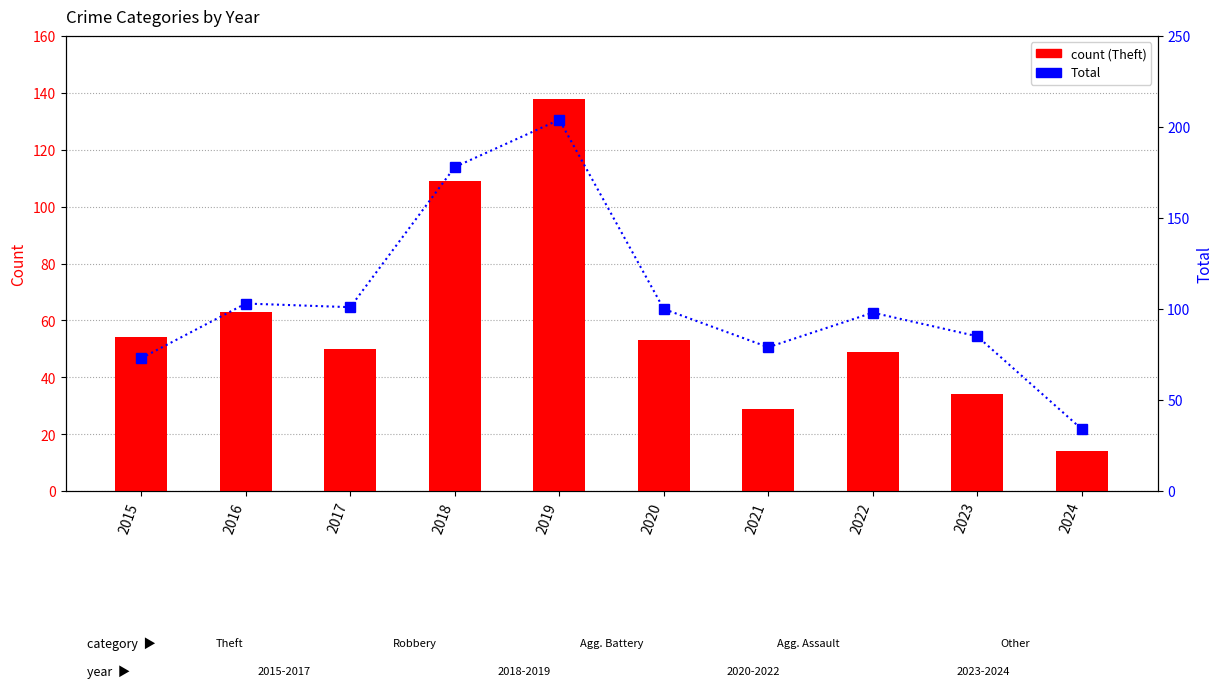

What are all the series names shown in the legend?

Theft, Total